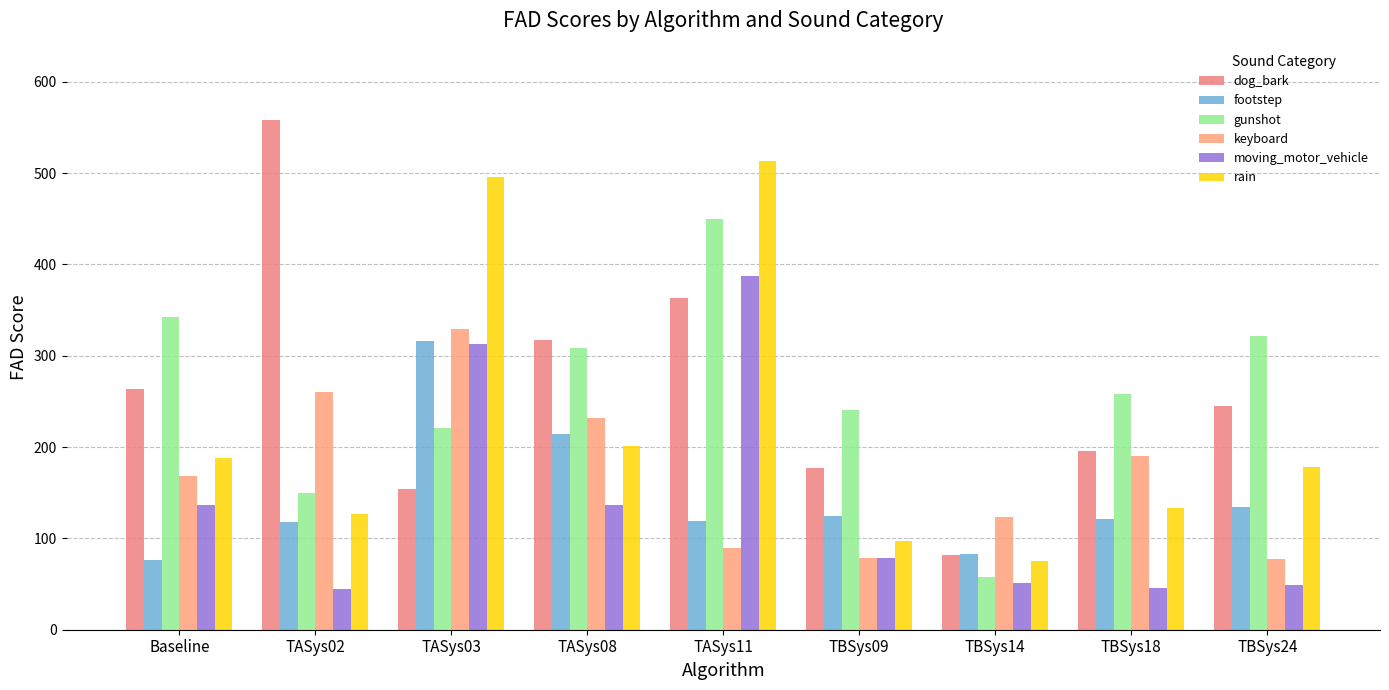

What is the label of the 5th bar from the left?

TASys11